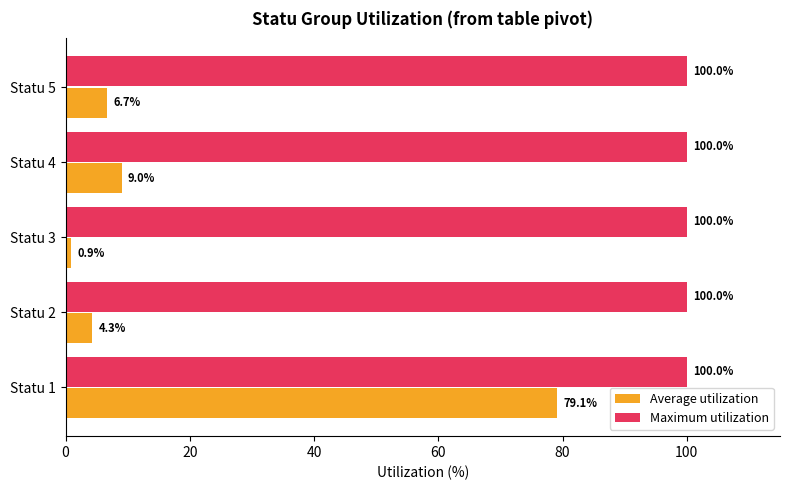

Count the number of categories in the chart.

5